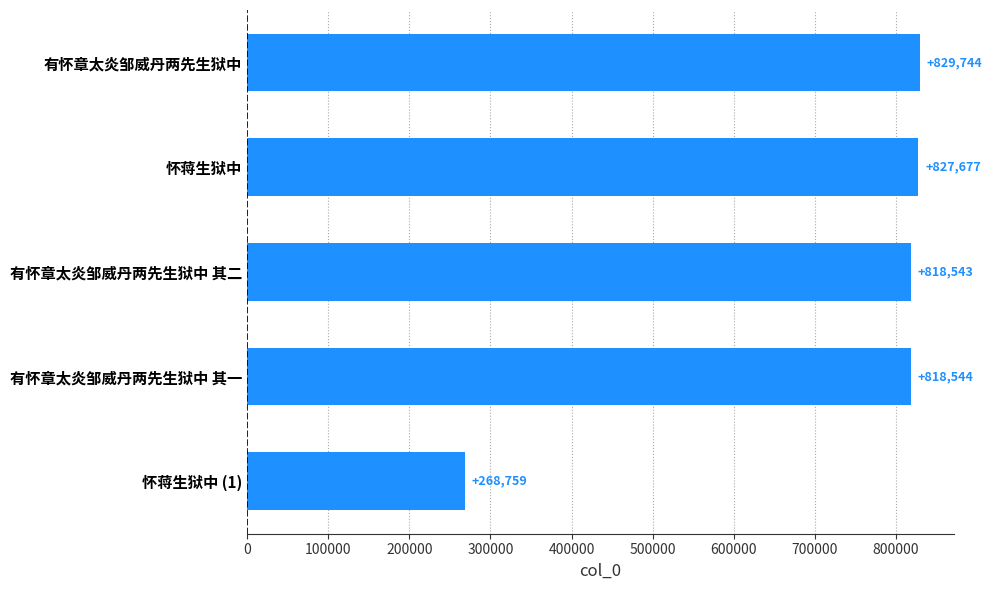

What is the label of the 5th bar from the bottom?

有怀章太炎邹威丹两先生狱中